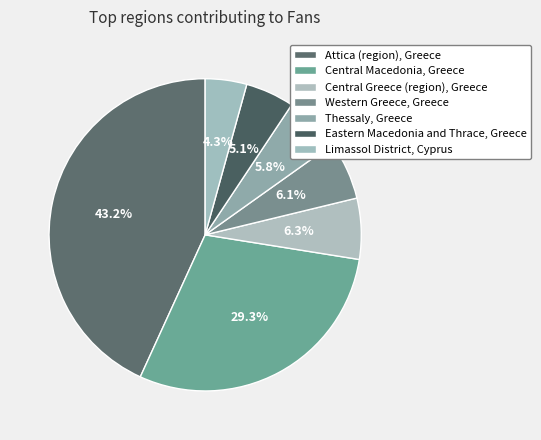

To the nearest percent, what portion does Western Greece, Greece represent?

6%